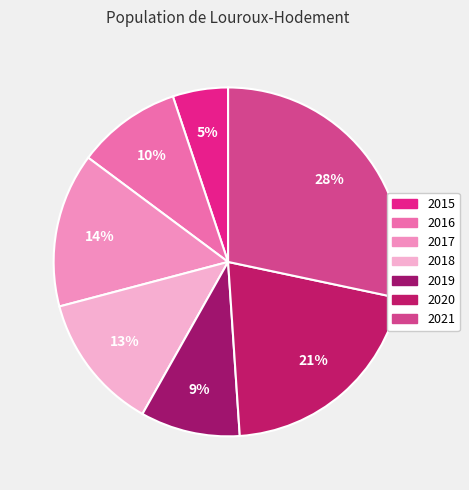

How many segments does this pie chart have?

7